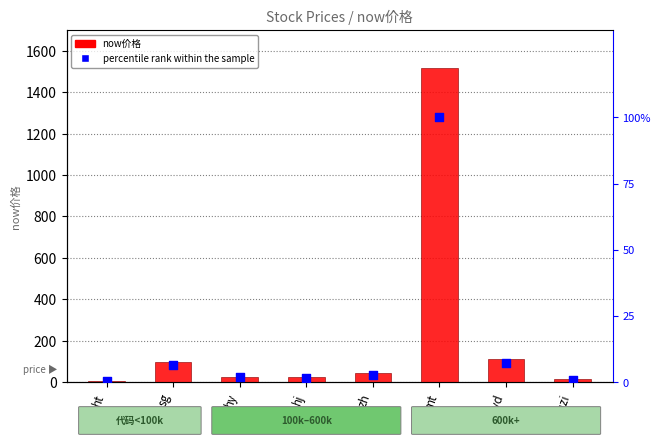

At how many categories does at least one series exceed 1394?

1